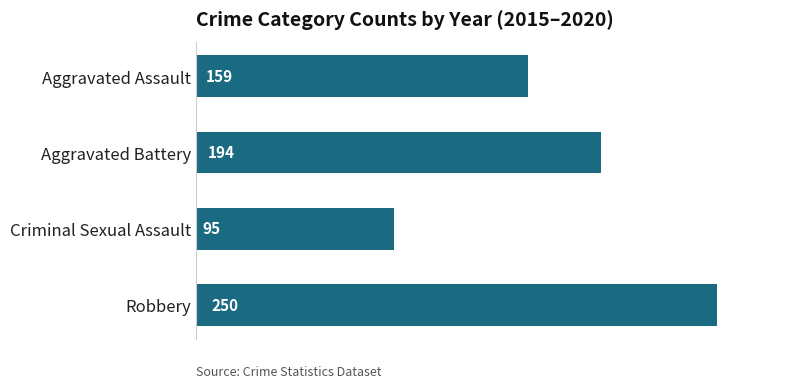

What is the label of the 4th bar from the bottom?

Aggravated Assault